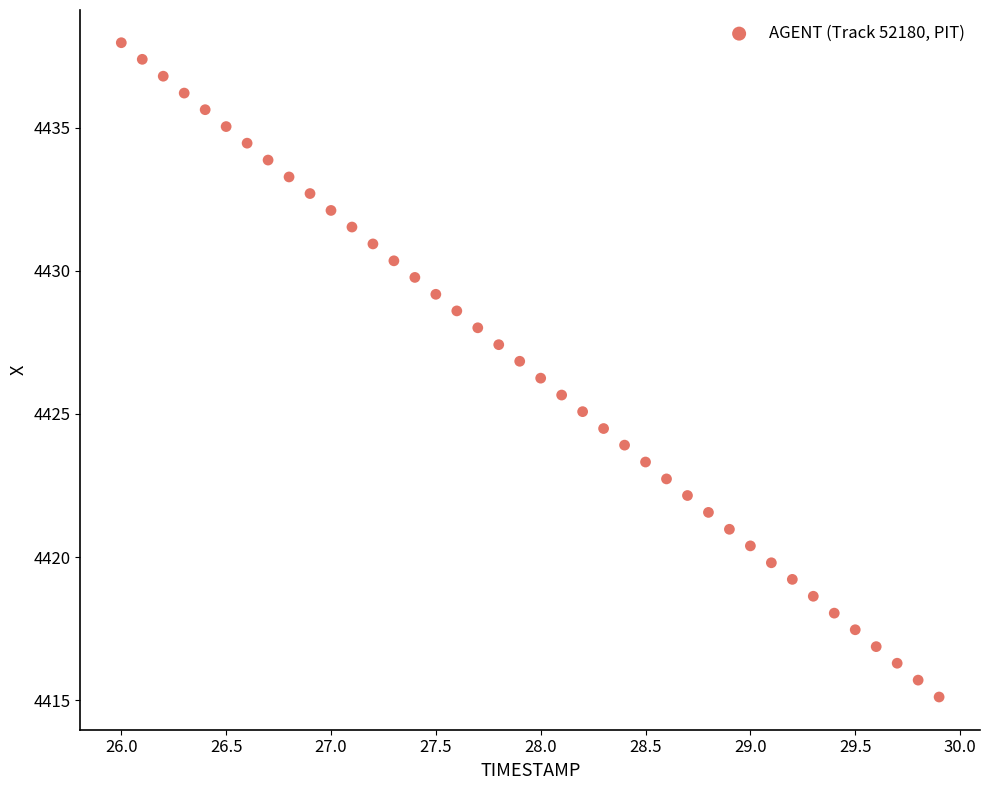

What is the range of X values (max minus min)?

3.9